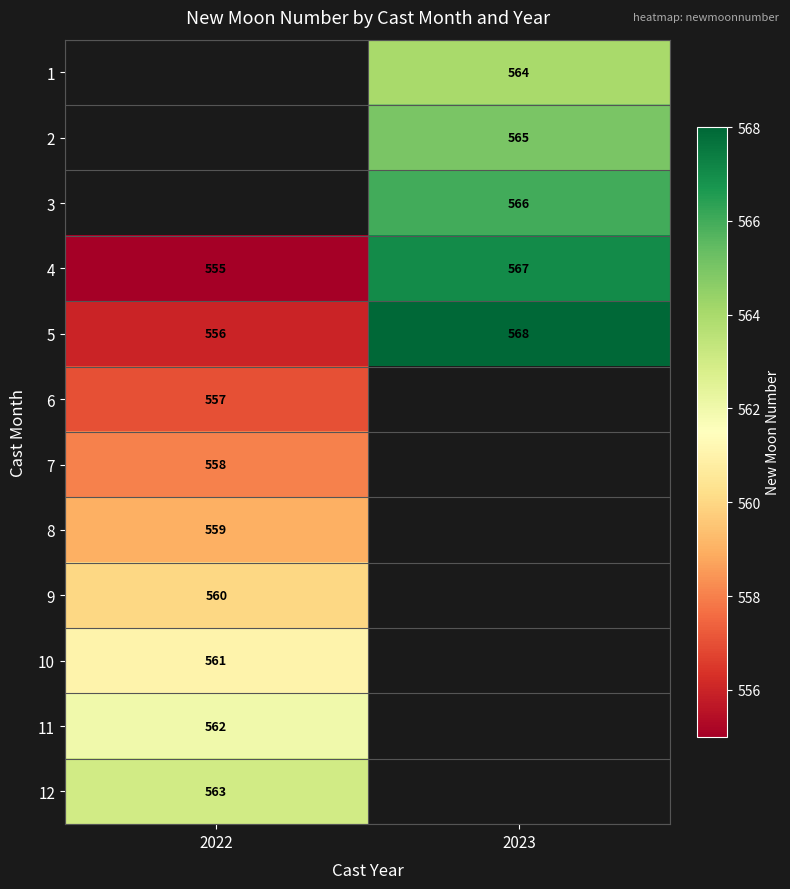

Is the value of 10 at 2022 greater than the value of 2 at 2023?

No